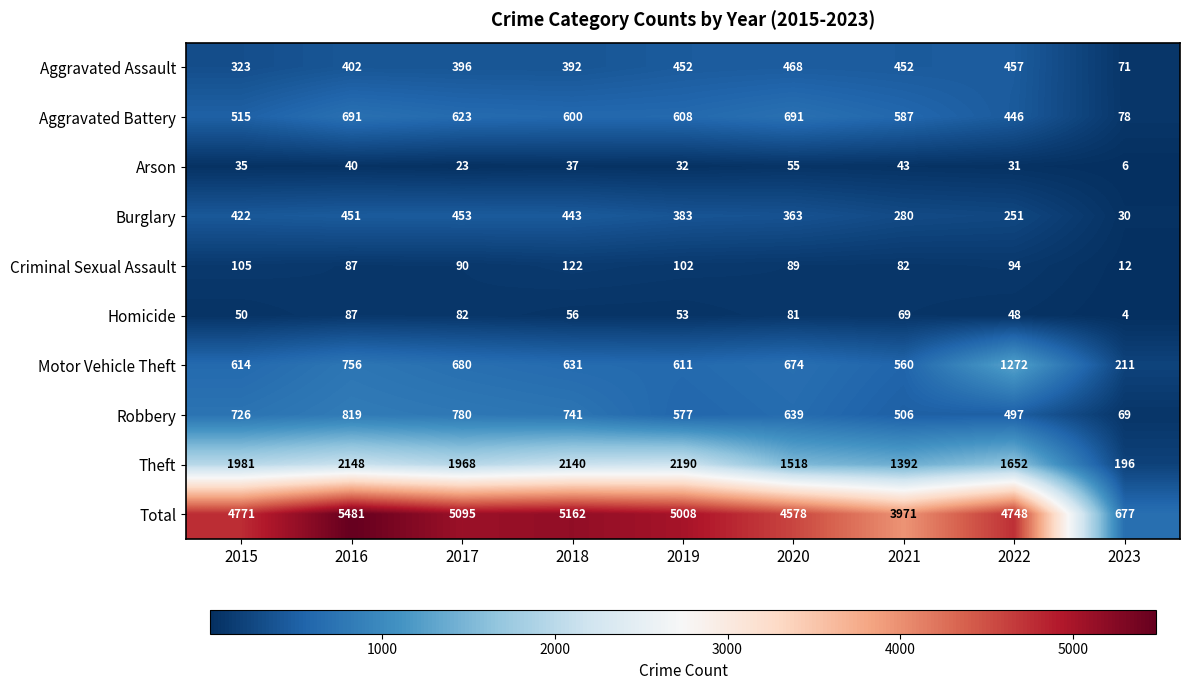

Which category has the highest value across all series?

2016